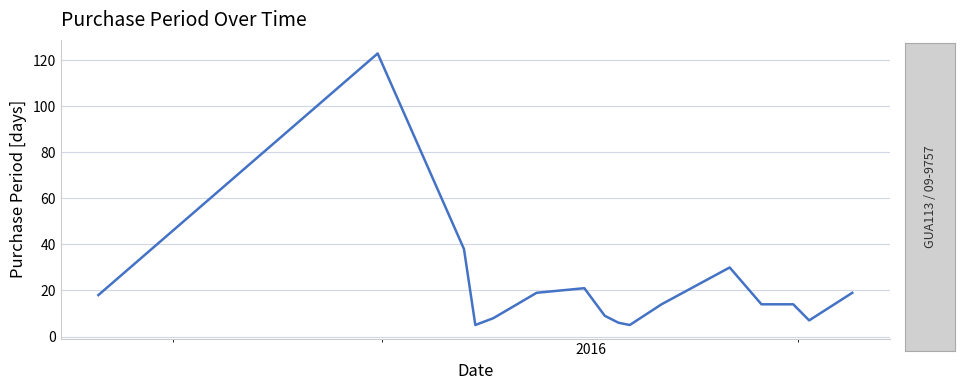

What is the minimum value shown in the chart?

5